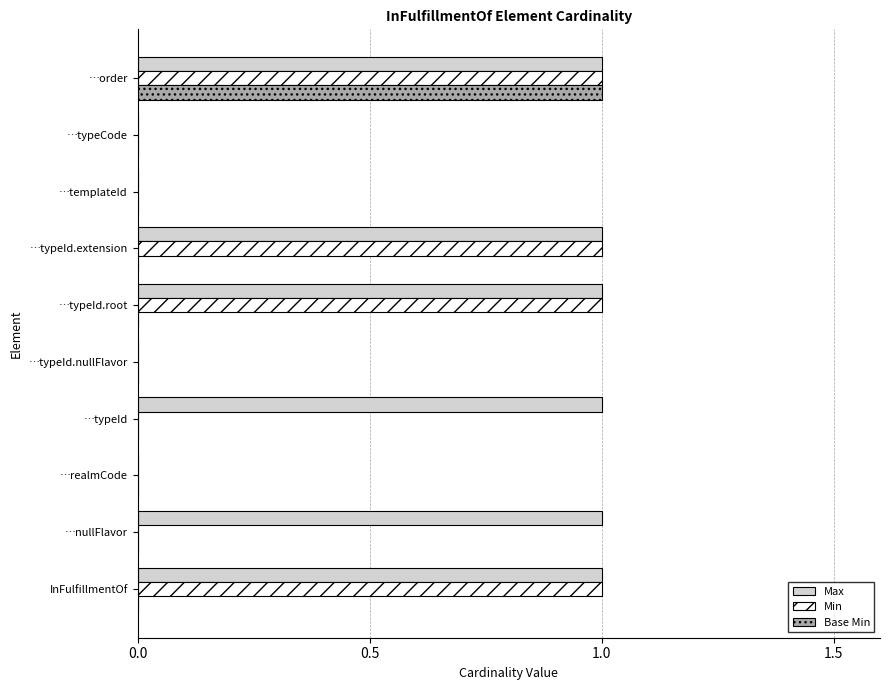

What is the sum of all Min values?

4